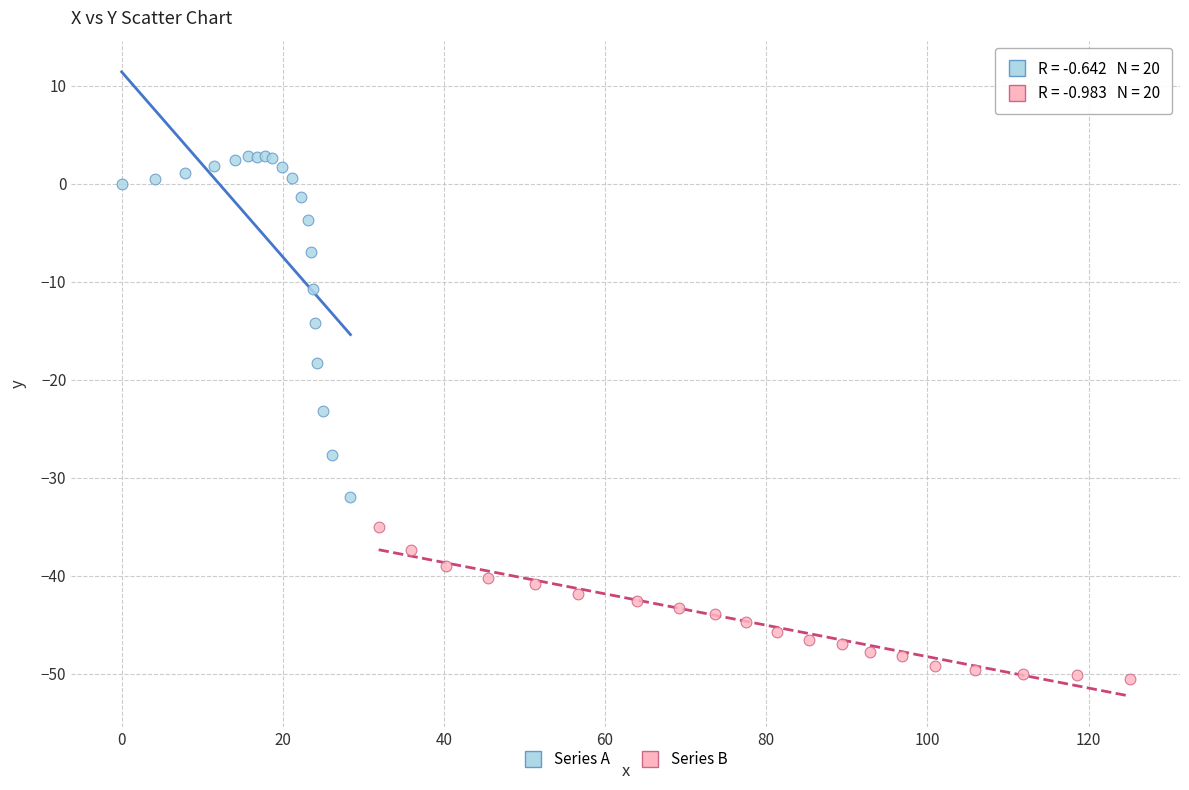

Which series contains the highest Y value?

Series A